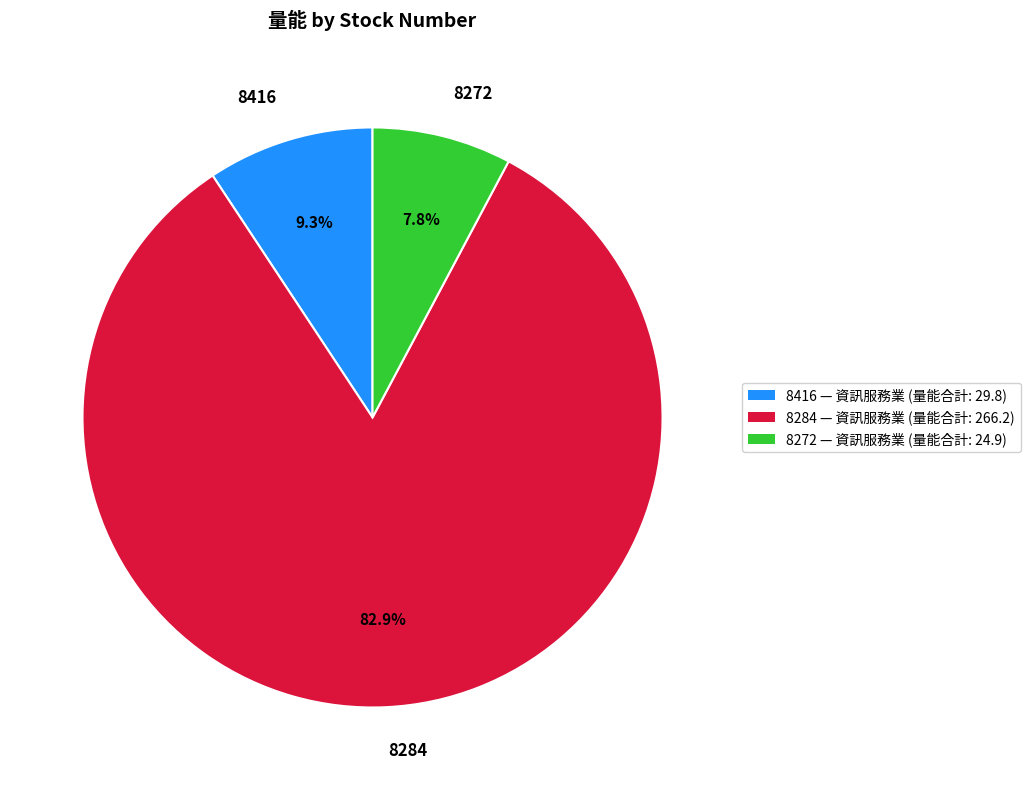

Does any single category account for the majority?

Yes